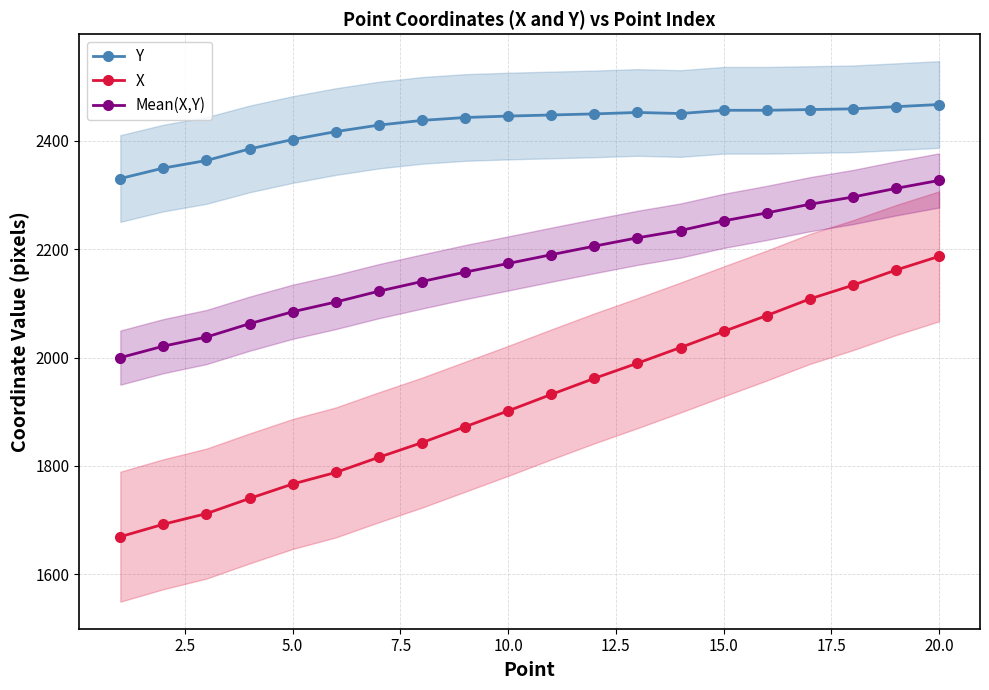

True or false: Y has more than 0 interior local peaks.

True